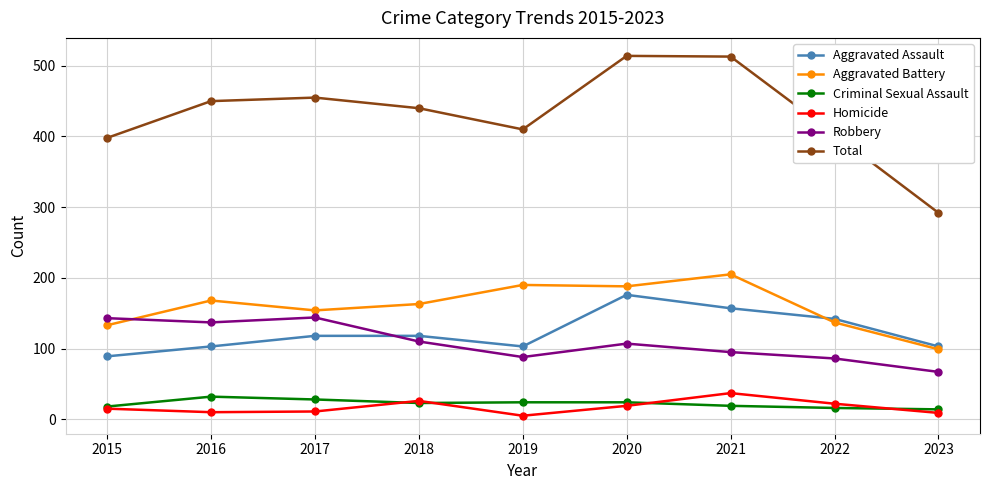

What are all the series names shown in the legend?

Aggravated Assault, Aggravated Battery, Criminal Sexual Assault, Homicide, Robbery, Total